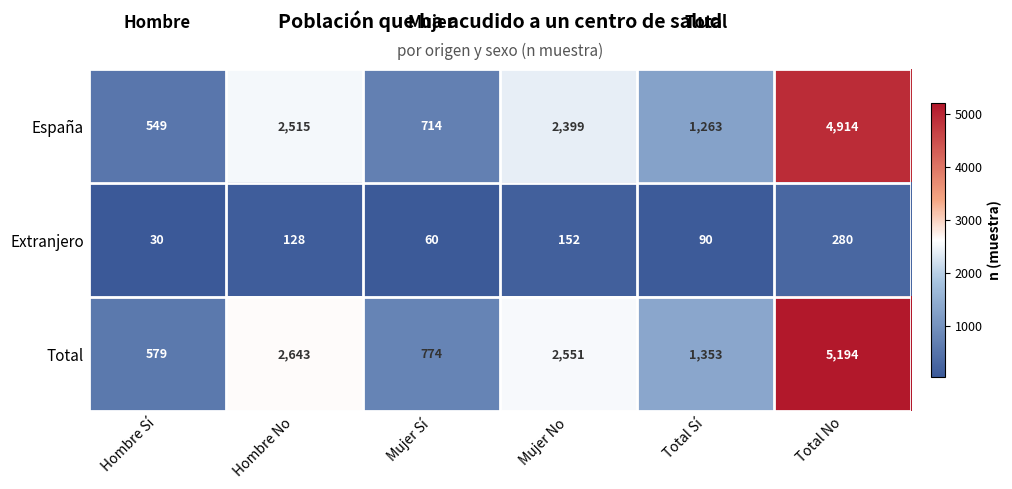

List the series in order of their peak value, lowest first.

Extranjero, España, Total